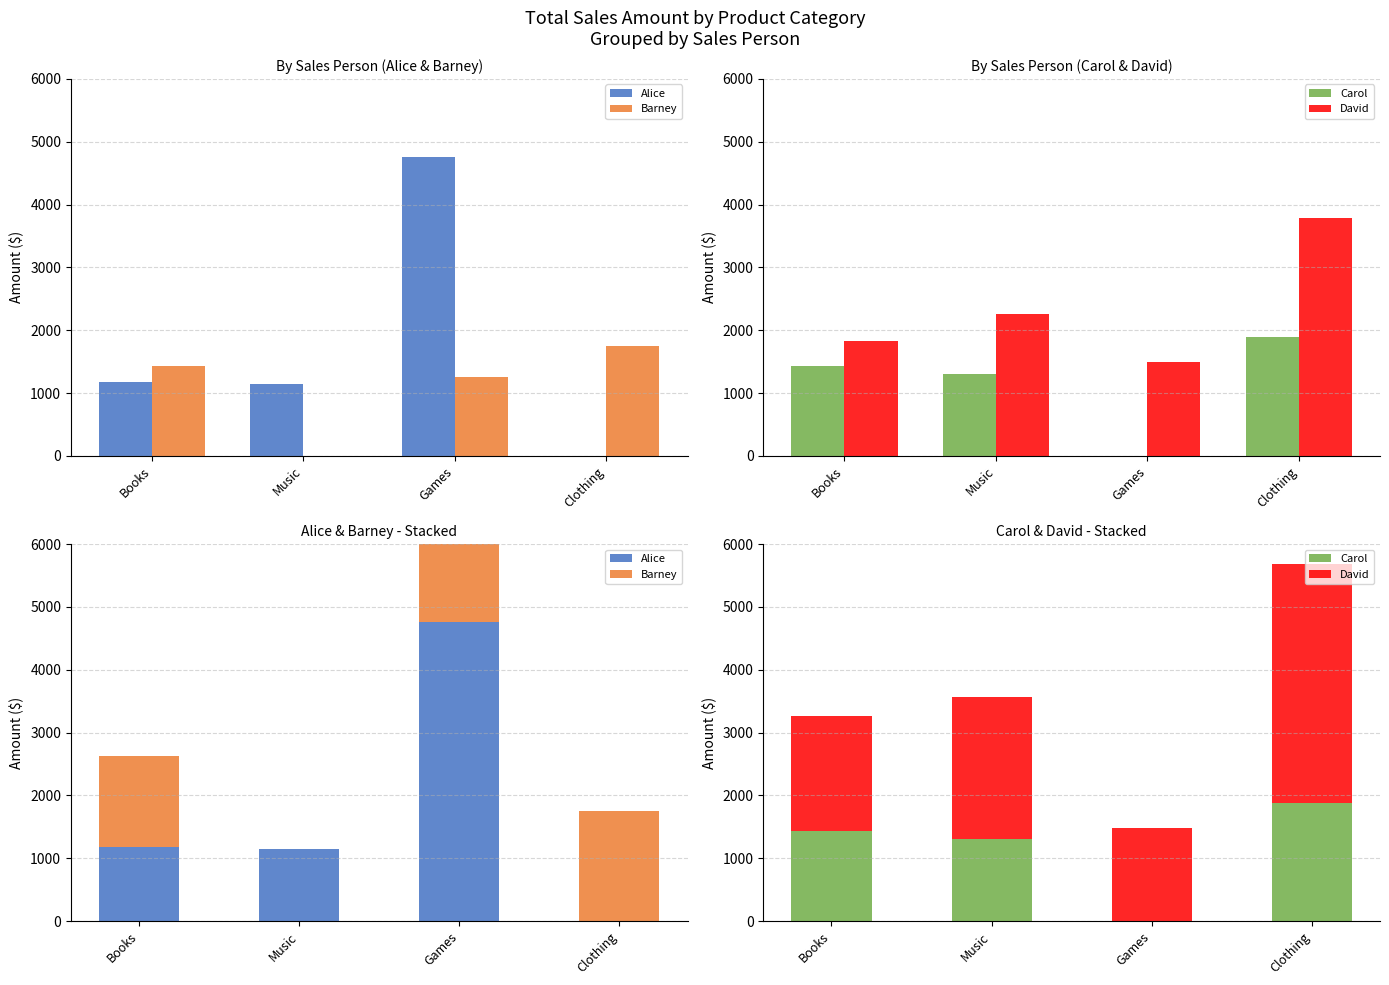

At how many categories does at least one series exceed 149?

4